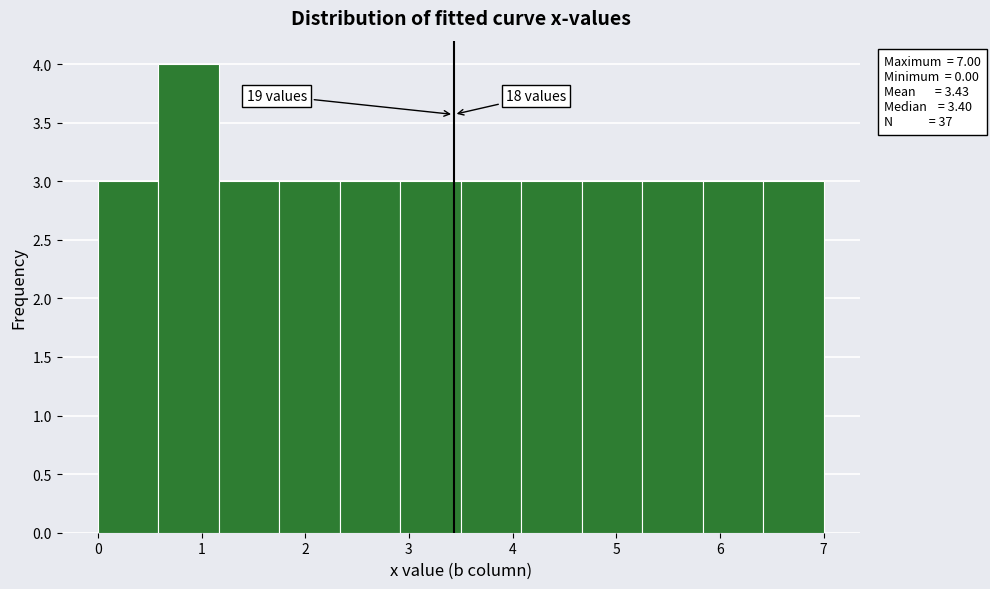

Over which range of the x-axis is the bar tallest?

0.6 to 1.2